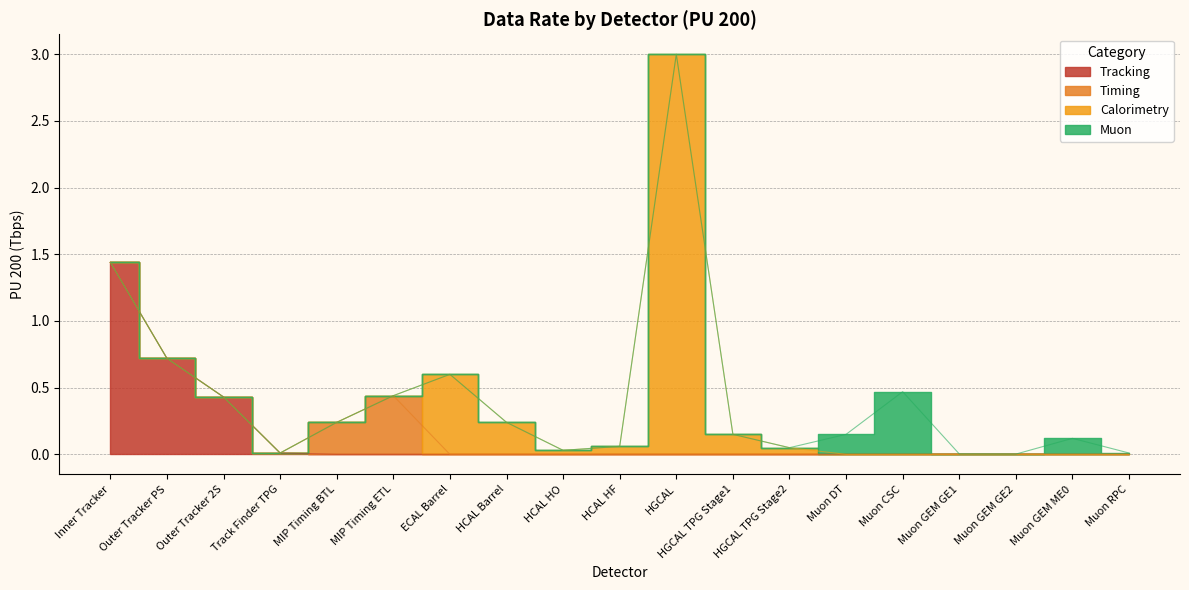

The value at HCAL Barrel is 0.3. True or false?

False